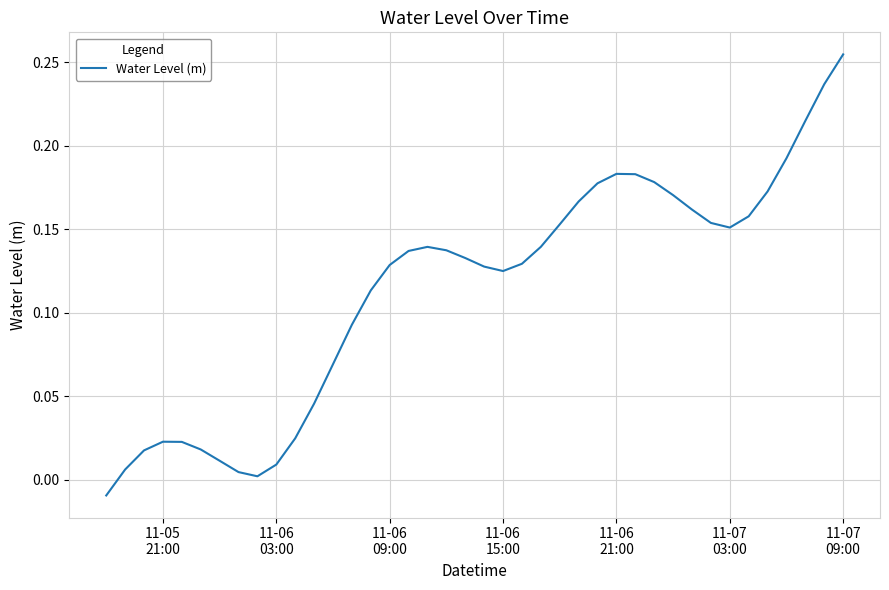

Reading left to right, extract all data points from this chart.

-0.0	0.0	0.0	0.0	0.0	0.0	0.0	0.0	0.0	0.0	0.0	0.0	0.1	0.1	0.1	0.1	0.1	0.1	0.1	0.1	0.1	0.1	0.1	0.1	0.2	0.2	0.2	0.2	0.2	0.2	0.2	0.2	0.2	0.2	0.2	0.2	0.2	0.2	0.2	0.3